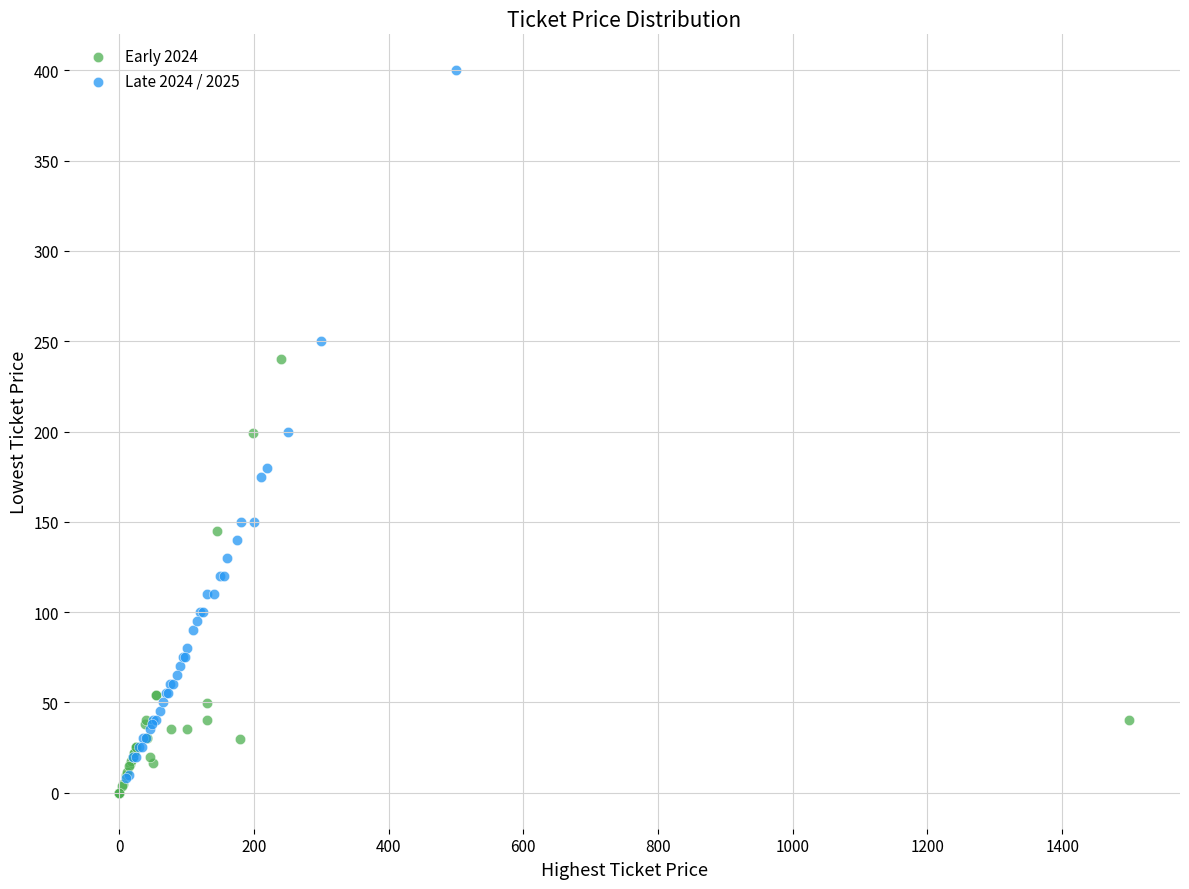

What are all the series names shown in the legend?

Early 2024, Late 2024 / 2025